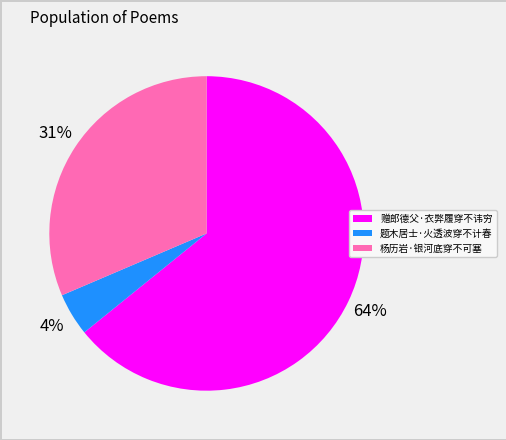

True or false: 杨历岩·银河底穿不可塞 accounts for 31% of the total.

True